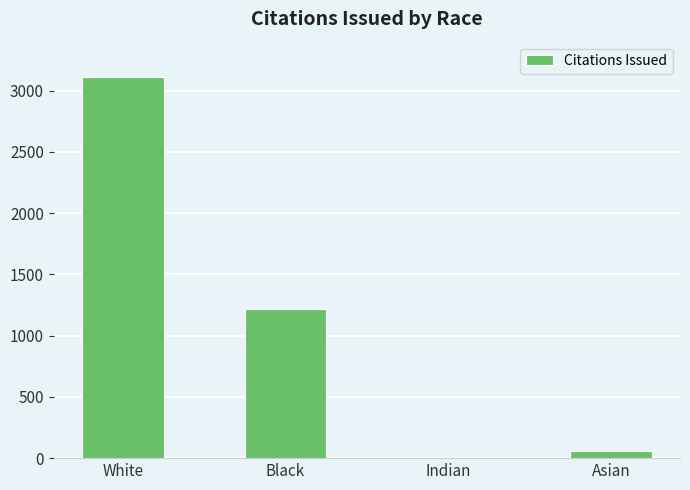

What is the change in value from White to Black?

-1892